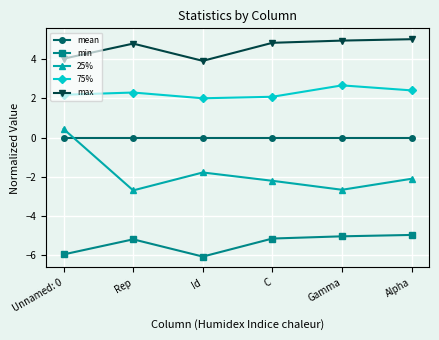

Reading left to right, transcribe all the data shown in this chart.

mean: Unnamed: 0=0.0	Rep=0.0	Id=0.0	C=0.0	Gamma=0.0	Alpha=0.0
min: Unnamed: 0=-6.0	Rep=-5.2	Id=-6.1	C=-5.2	Gamma=-5.0	Alpha=-5.0
25%: Unnamed: 0=0.4	Rep=-2.7	Id=-1.8	C=-2.2	Gamma=-2.7	Alpha=-2.1
75%: Unnamed: 0=2.2	Rep=2.3	Id=2.0	C=2.1	Gamma=2.7	Alpha=2.4
max: Unnamed: 0=4.0	Rep=4.8	Id=3.9	C=4.8	Gamma=5.0	Alpha=5.0